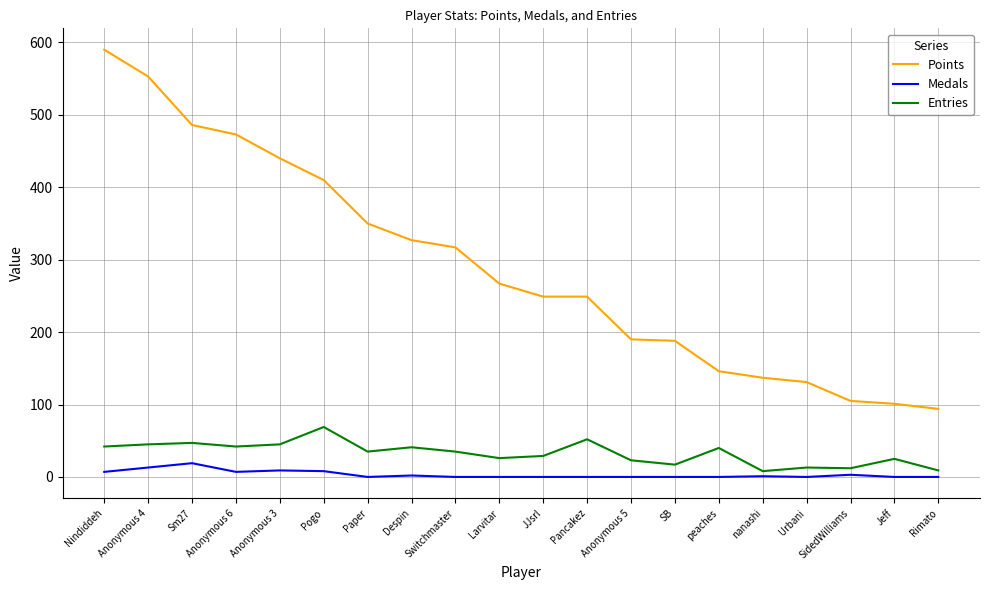

True or false: Medals and Points intersect in this chart.

False